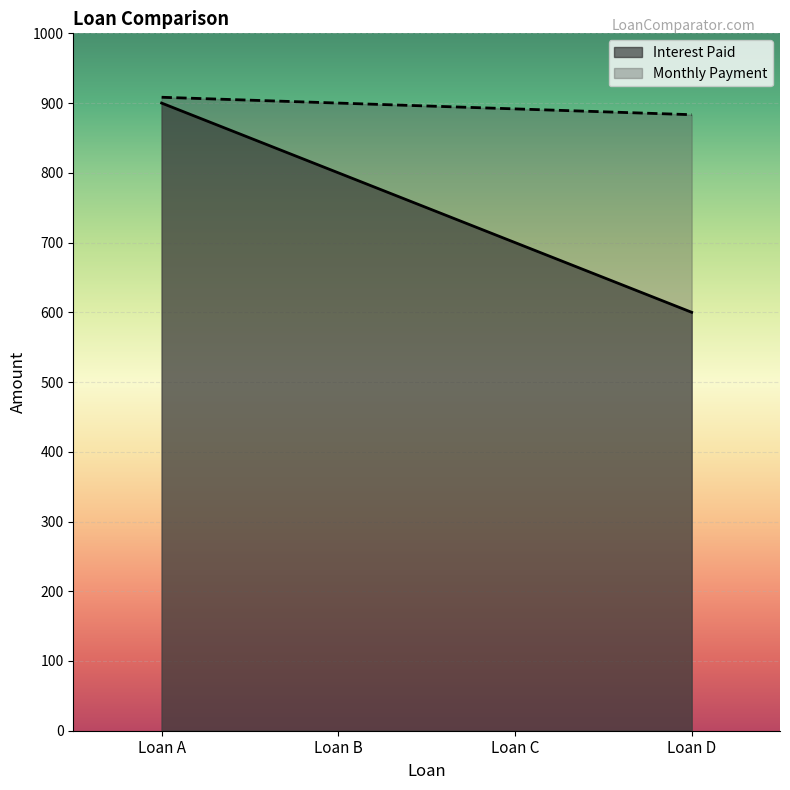

What is the approximate value of Interest Paid at Loan B?

800.0